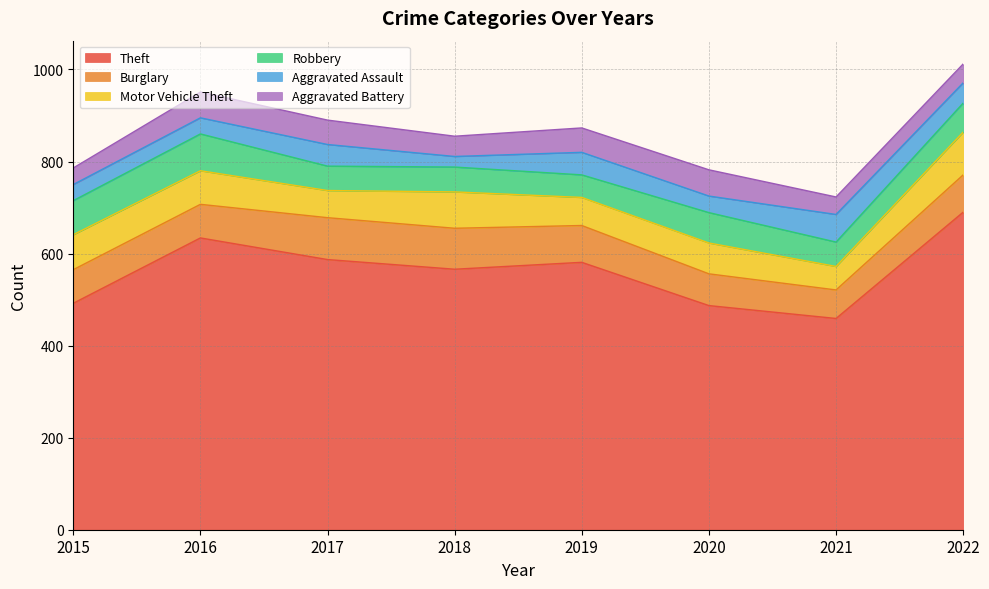

True or false: Aggravated Assault has more than 0 interior local peaks.

True